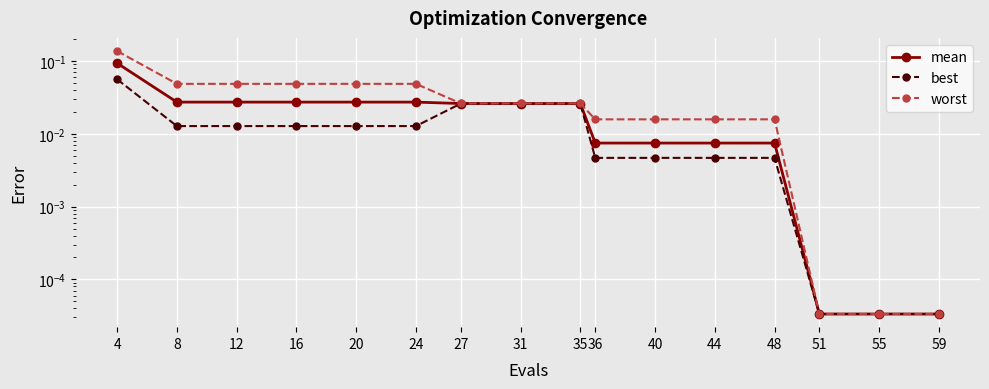

What are all the series names shown in the legend?

mean, best, worst